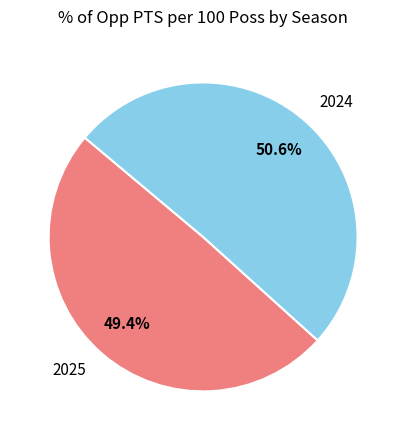

Rank the categories by value from lowest to highest.

2025, 2024